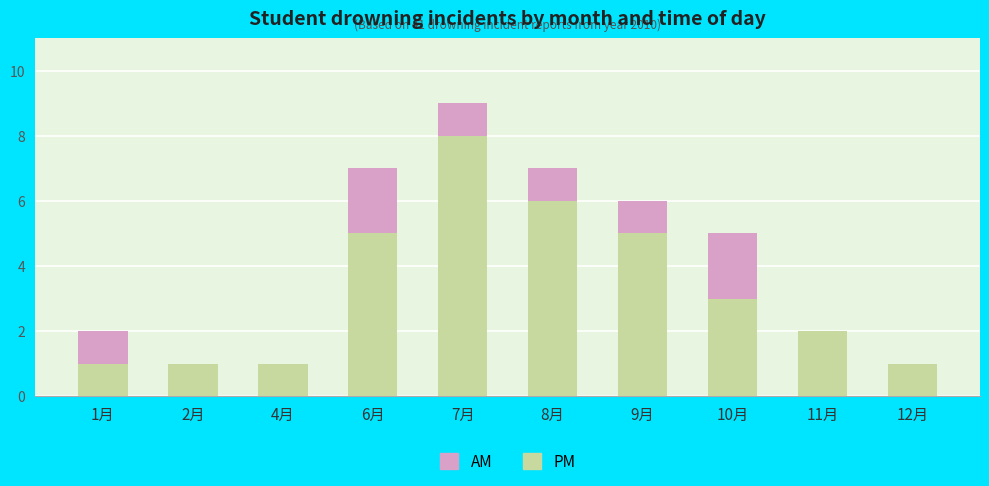

What is the sum of the PM values at 8月 and 1月?

7